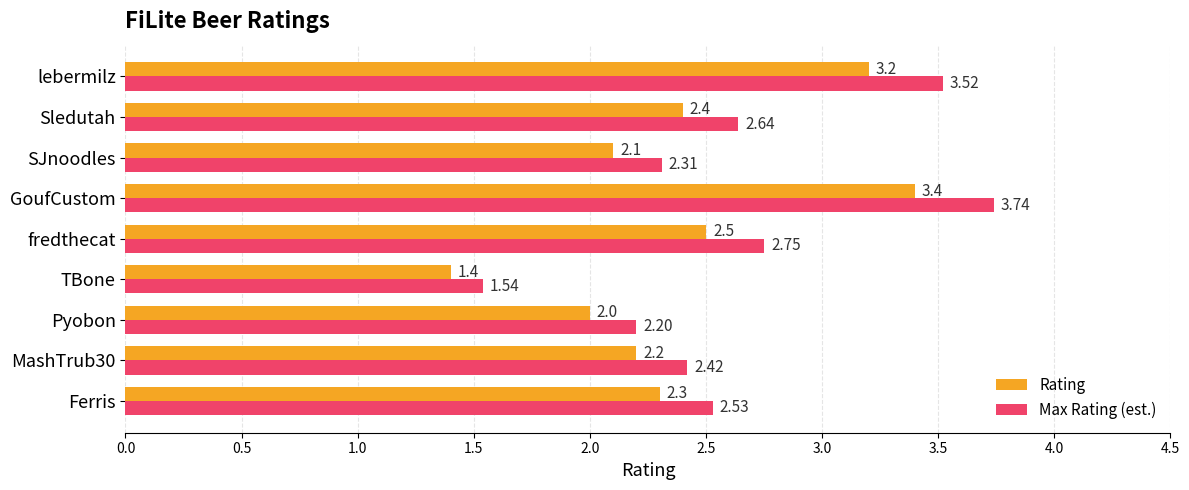

Rank the categories by Max Rating (est.) value from lowest to highest.

TBone, Pyobon, SJnoodles, MashTrub30, Ferris, Sledutah, fredthecat, lebermilz, GoufCustom